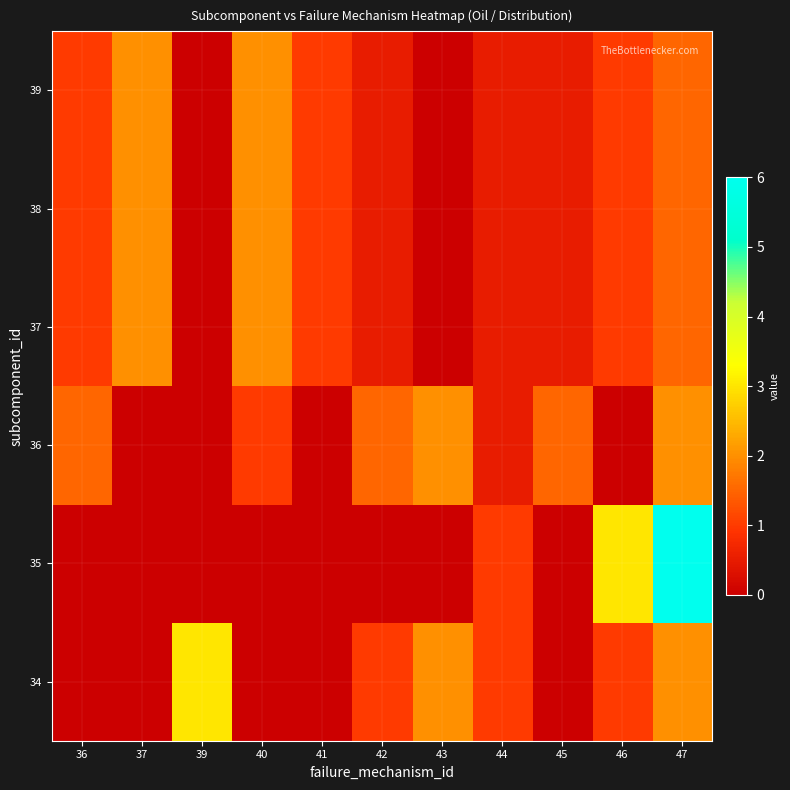

Reading left to right, transcribe all the data shown in this chart.

row_0: 36=0.0	37=0.0	39=3.0	40=0.0	41=0.0	42=1.0	43=2.0	44=1.0	45=0.0	46=1.0	47=2.0
row_1: 36=0.0	37=0.0	39=0.0	40=0.0	41=0.0	42=0.0	43=0.0	44=1.0	45=0.0	46=3.0	47=6.0
row_2: 36=1.5	37=0.0	39=0.0	40=1.0	41=0.0	42=1.5	43=2.0	44=0.5	45=1.5	46=0.0	47=2.0
row_3: 36=1.0	37=2.0	39=0.0	40=2.0	41=1.0	42=0.5	43=0.0	44=0.5	45=0.5	46=1.0	47=1.5
row_4: 36=1.0	37=2.0	39=0.0	40=2.0	41=1.0	42=0.5	43=0.0	44=0.5	45=0.5	46=1.0	47=1.5
row_5: 36=1.0	37=2.0	39=0.0	40=2.0	41=1.0	42=0.5	43=0.0	44=0.5	45=0.5	46=1.0	47=1.5